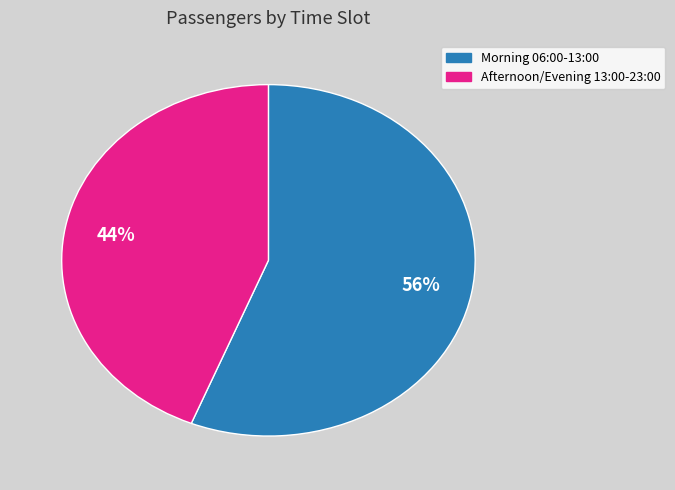

How many segments does this pie chart have?

2